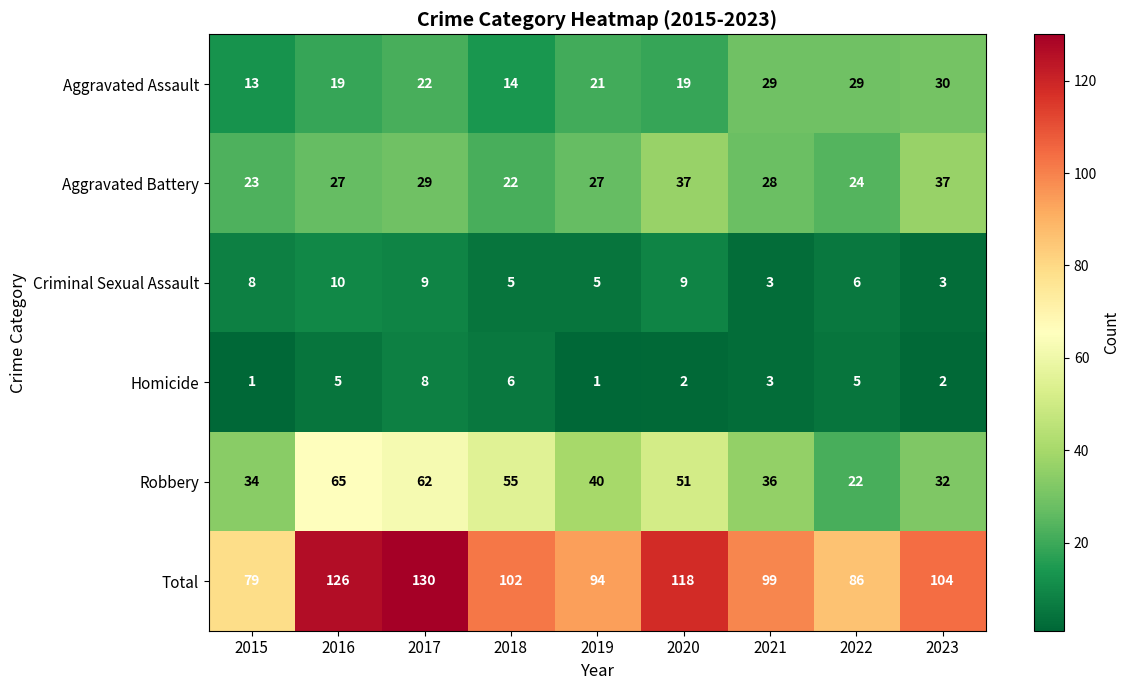

What is the highest value of the Criminal Sexual Assault series?

10